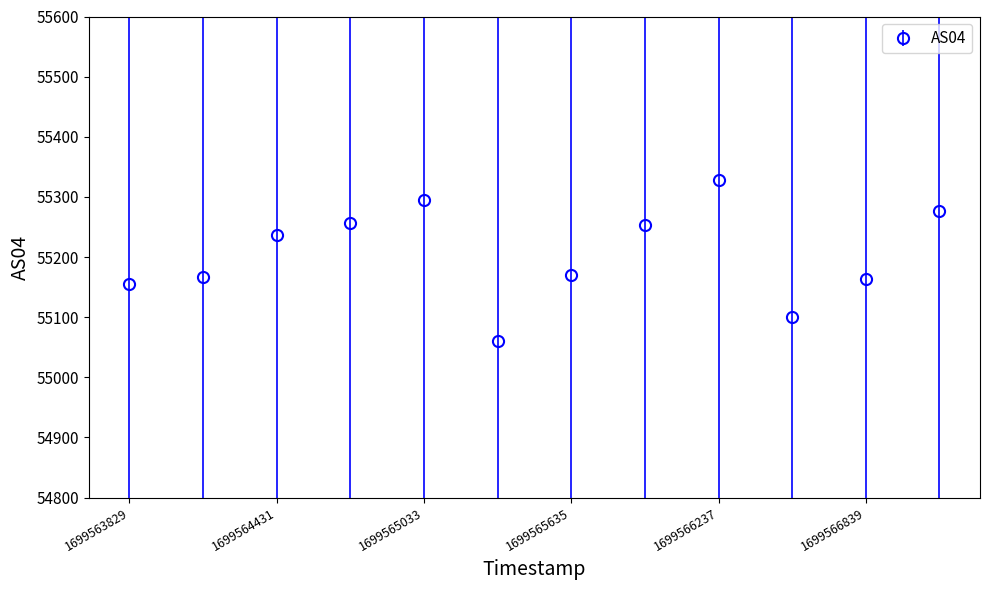

True or false: there are more than 2 points higher than both neighbors.

False